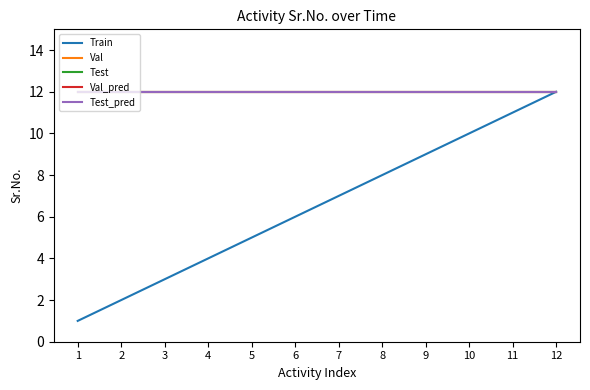

The Test series shows 4 at 8. True or false?

False